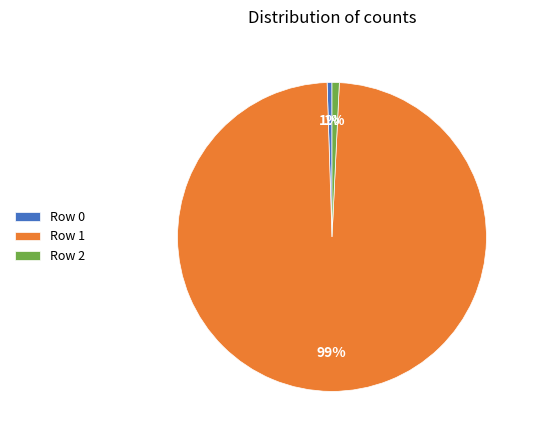

To the nearest percent, what is the average slice percentage?

33%